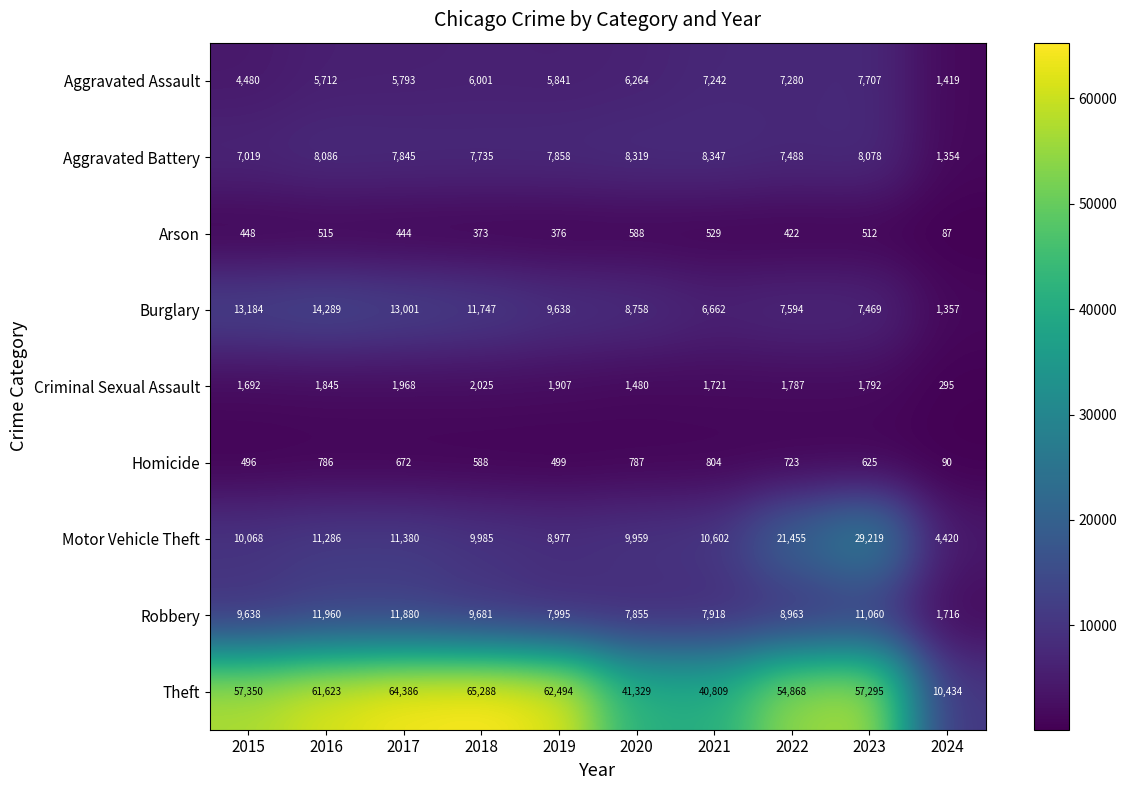

What is the difference between the maximum and minimum values in the Homicide series?

714